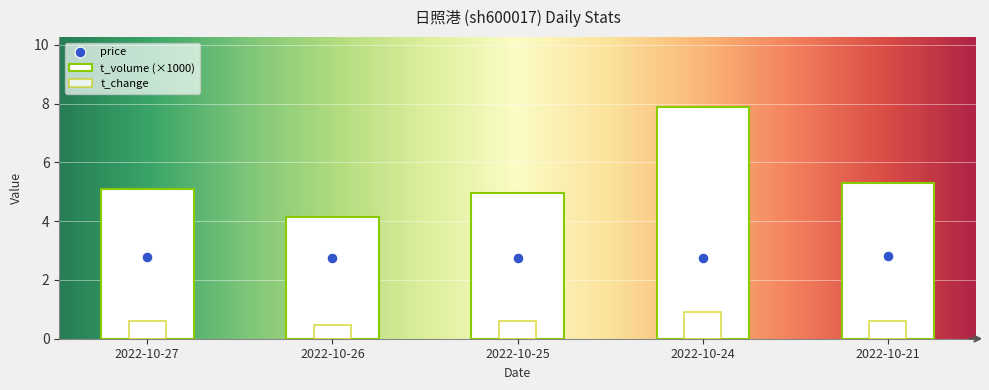

Is the value of price at 2022-10-21 greater than the value of t_volume at 2022-10-26?

No